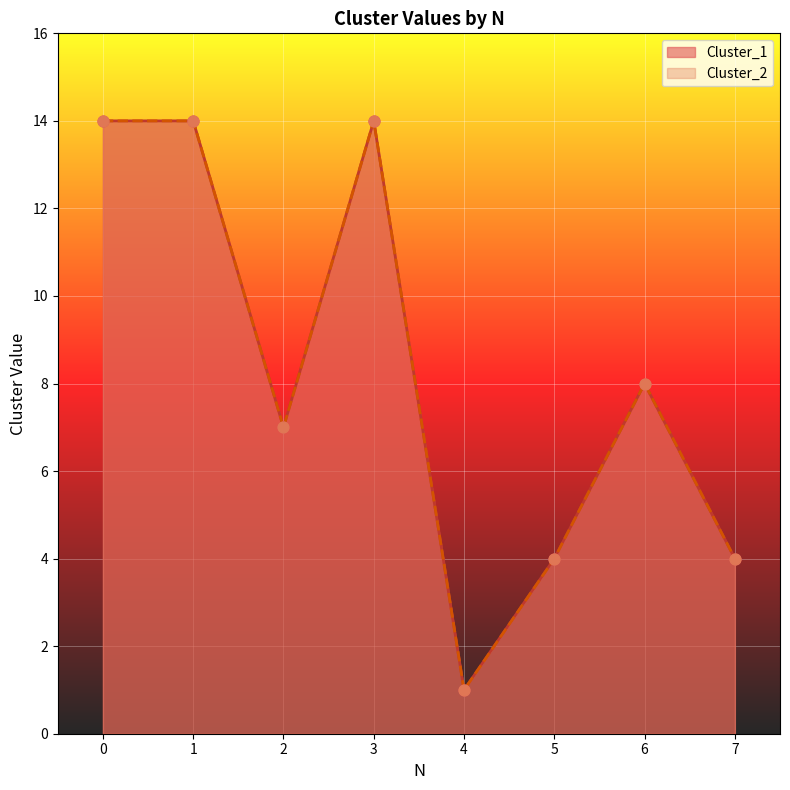

Is the value of Cluster_2 at 0 greater than the value of Cluster_1 at 2?

Yes